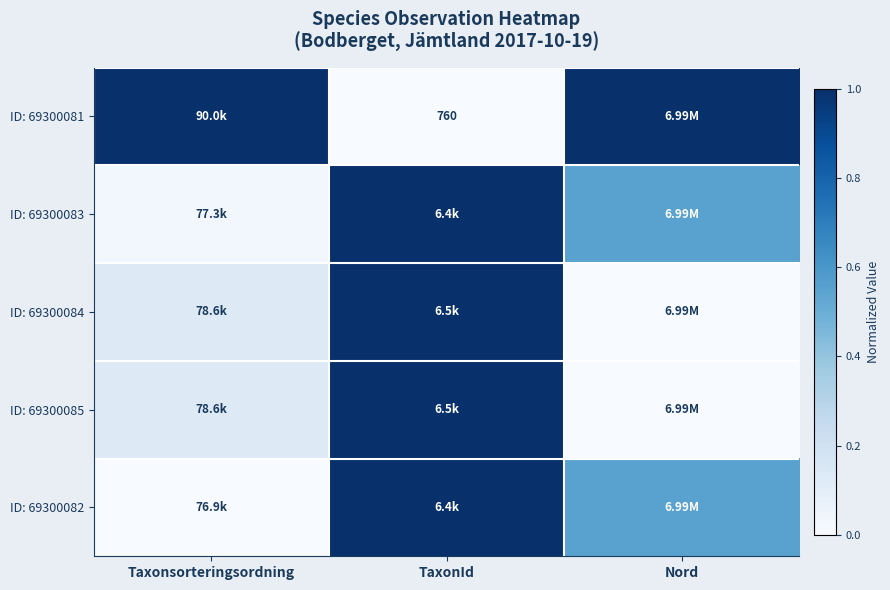

The ID: 69300084 series shows 0.1 at Taxonsorteringsordning. True or false?

True